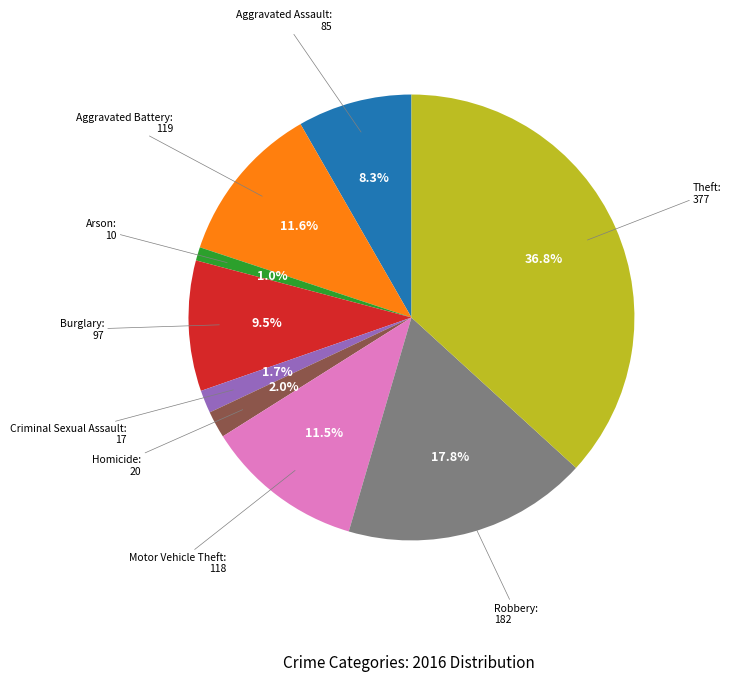

Count the number of slices in the pie.

9